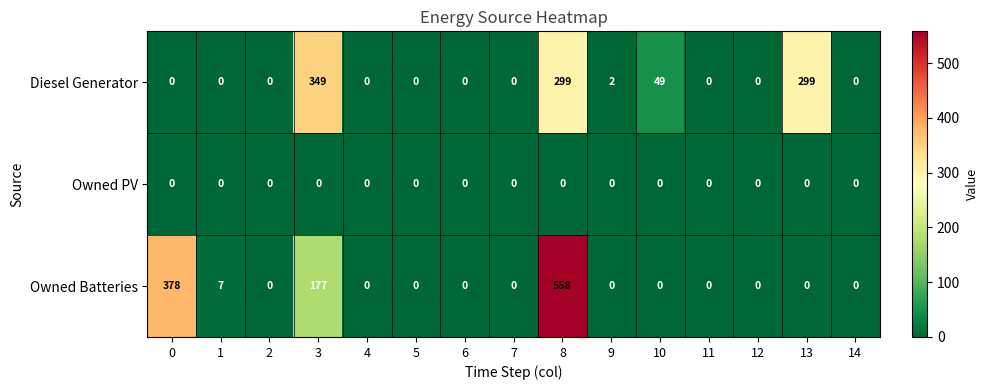

At which category is the sum across all series the highest?

8